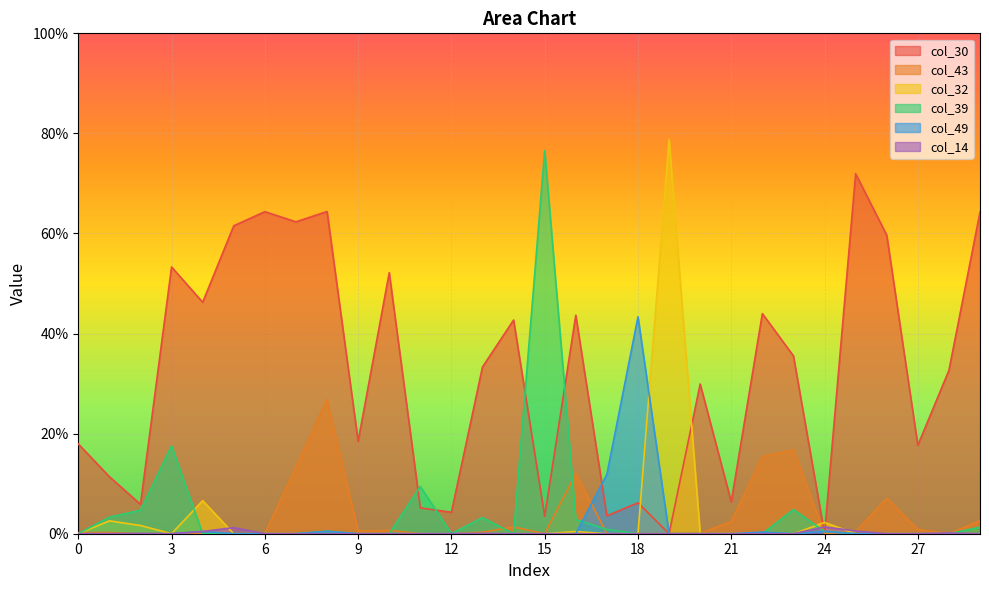

What is the difference between the highest and lowest values at 18?

0.4